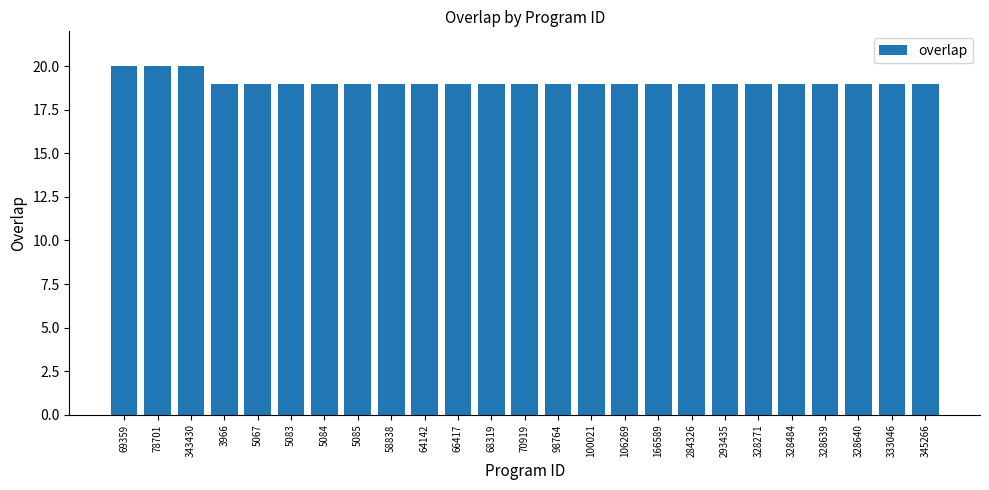

What is the maximum value shown in the chart?

20